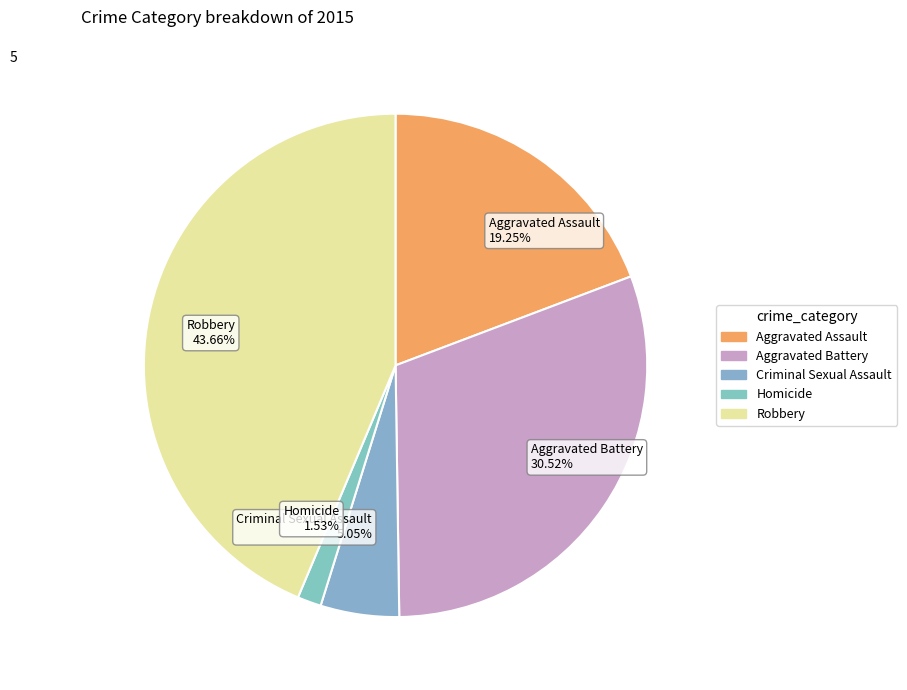

To the nearest percent, what is the combined percentage of Aggravated Assault and Homicide?

21%